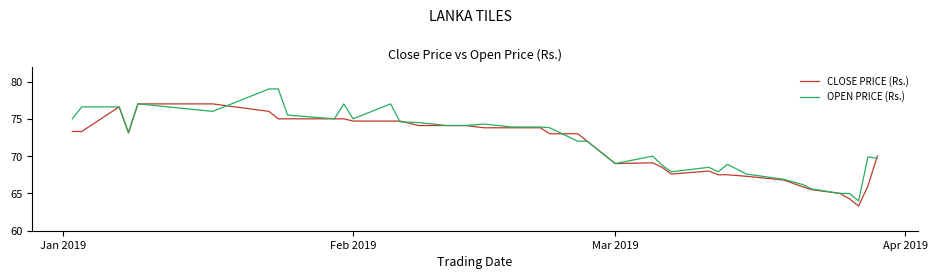

What is the difference between the maximum and minimum values in the CLOSE PRICE (Rs.) series?

13.7